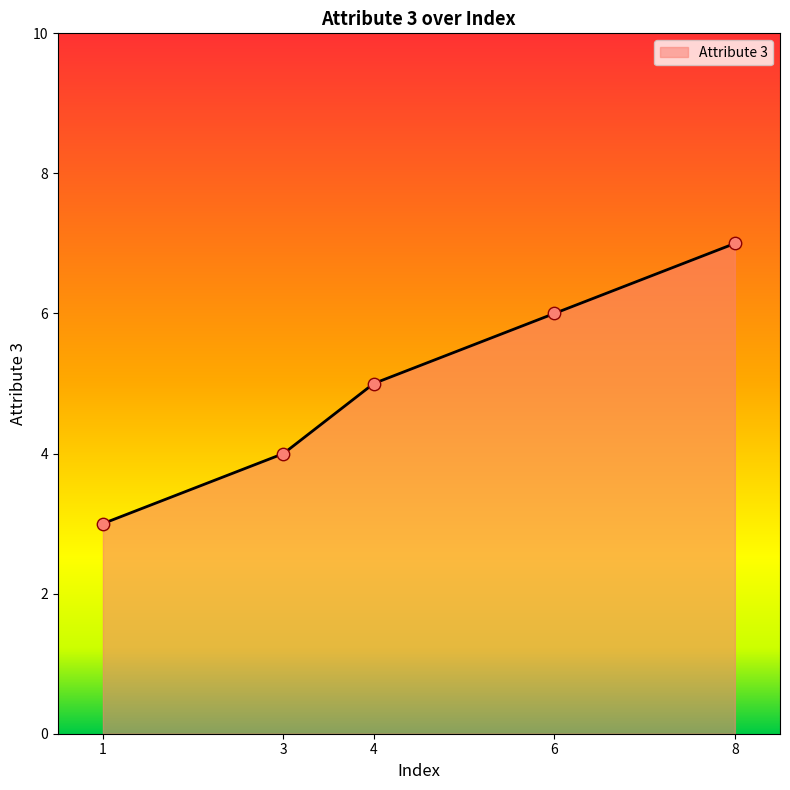

What is the change in value from 1 to 4?

+2